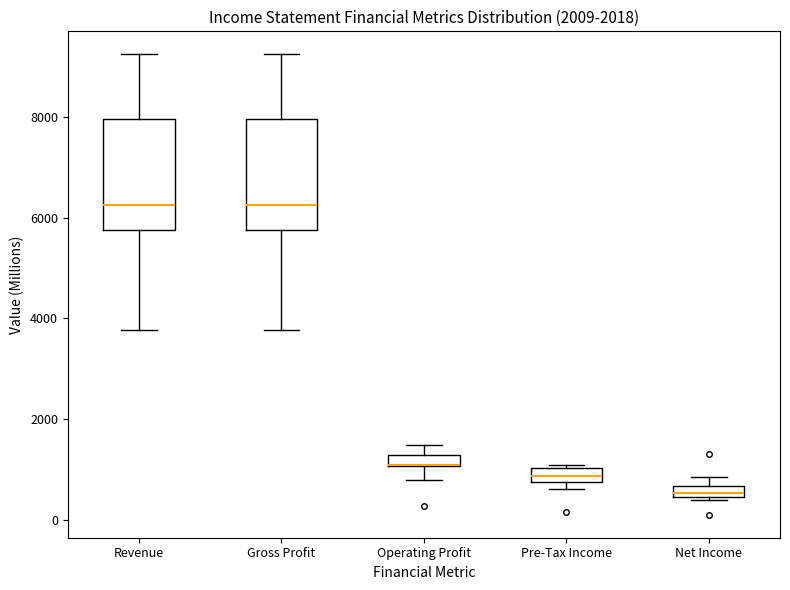

Where is the lower edge of the box for Gross Profit on the y-axis? The values are not printed on the chart, so give them approximately, as read against the axis.

5800